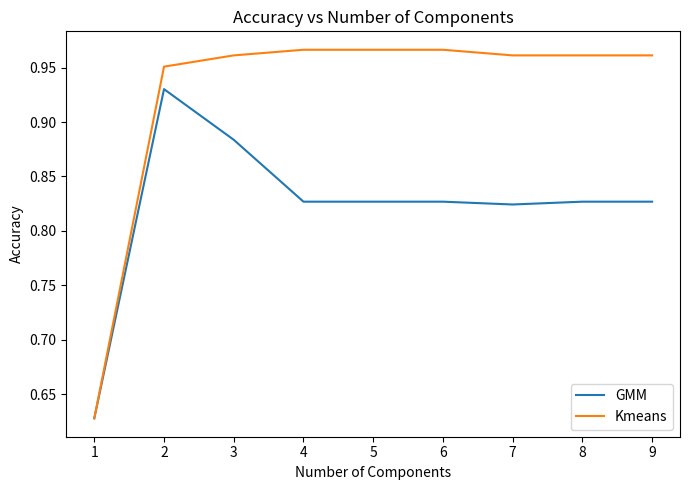

List the series in order of their peak value, lowest first.

GMM, Kmeans